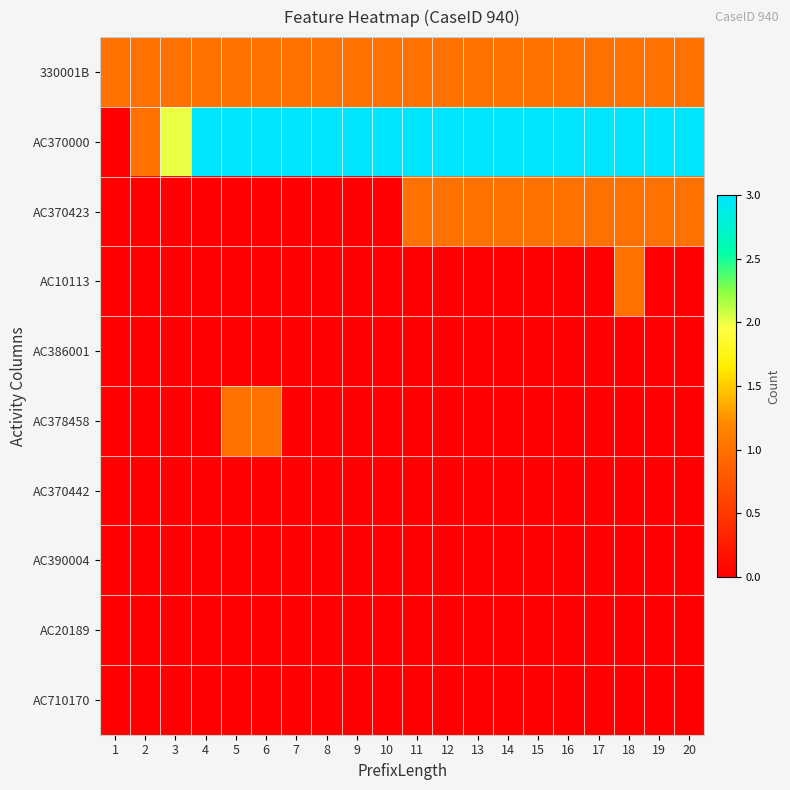

Which series has the largest total across all categories?

AC370000